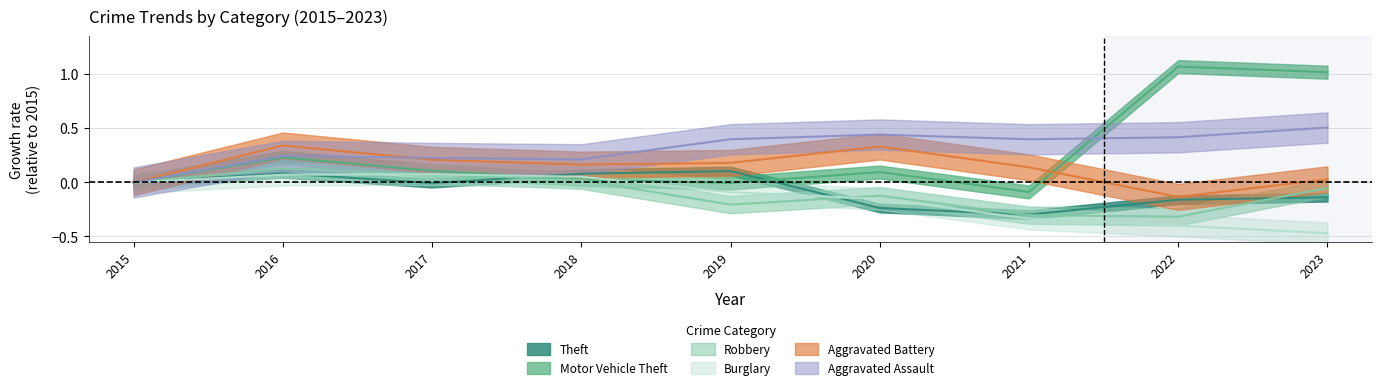

What is the difference between the Aggravated Assault values at 2019 and 2015?

0.4